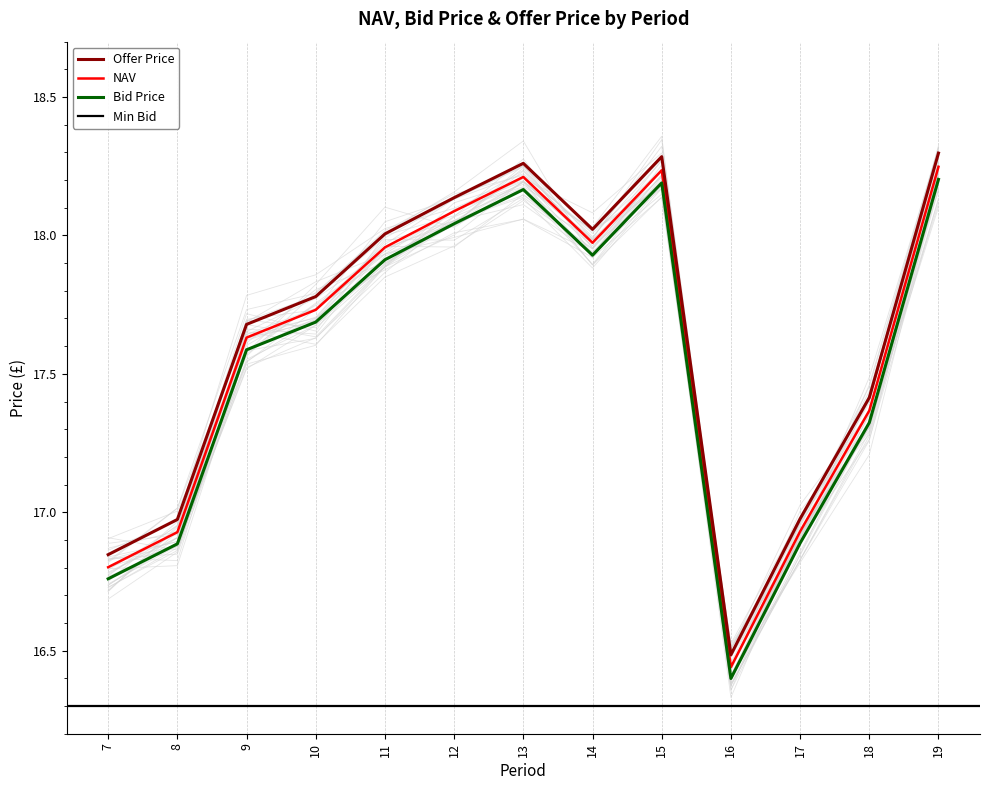

What is the sum of the Offer Price values at 12 and 19?

36.4